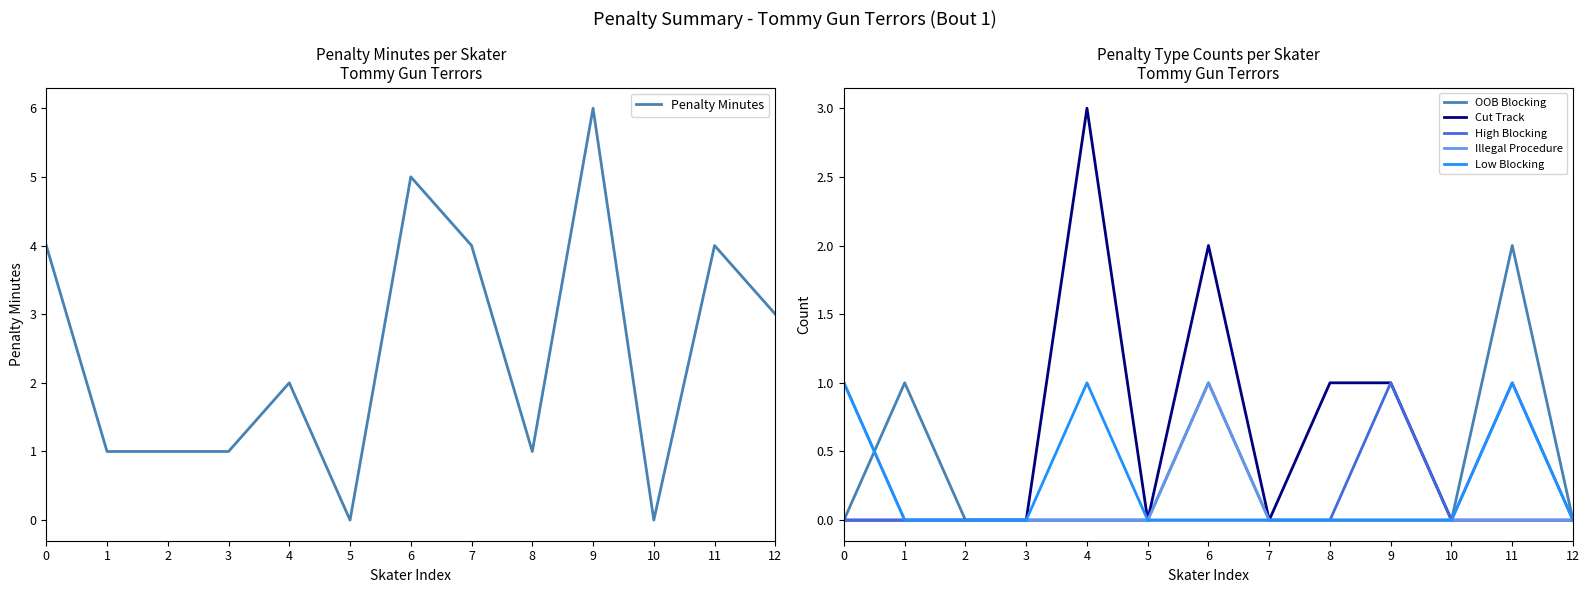

Does the chart have visible grid lines?

No